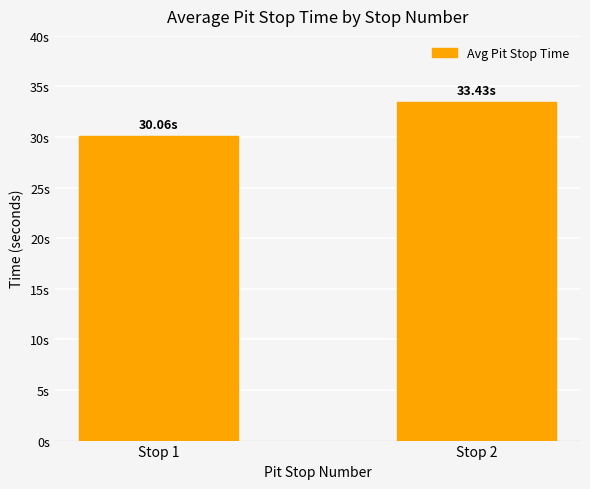

The chart shows a value of 16.7 at Stop 2. True or false?

False